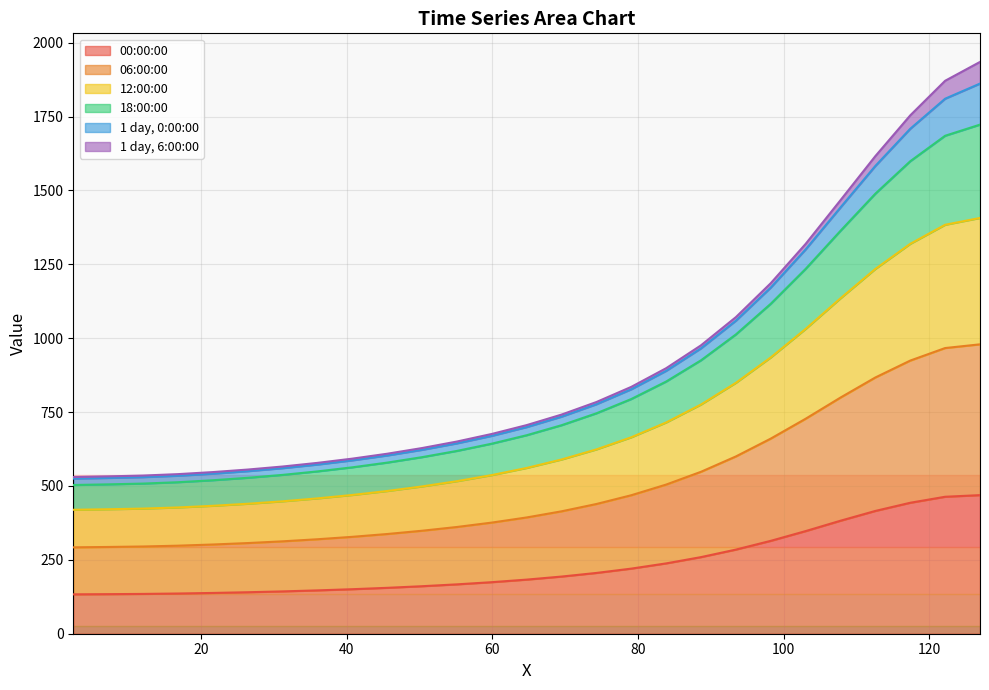

What is the lowest value of the 00:00:00 series?

133.3